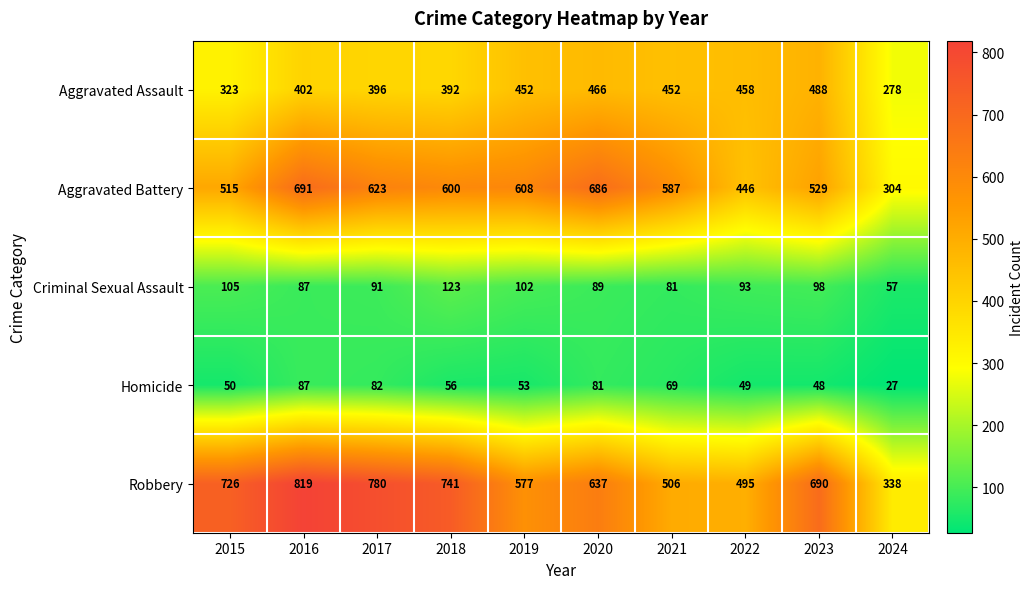

Which series has the largest range (max minus min)?

Robbery